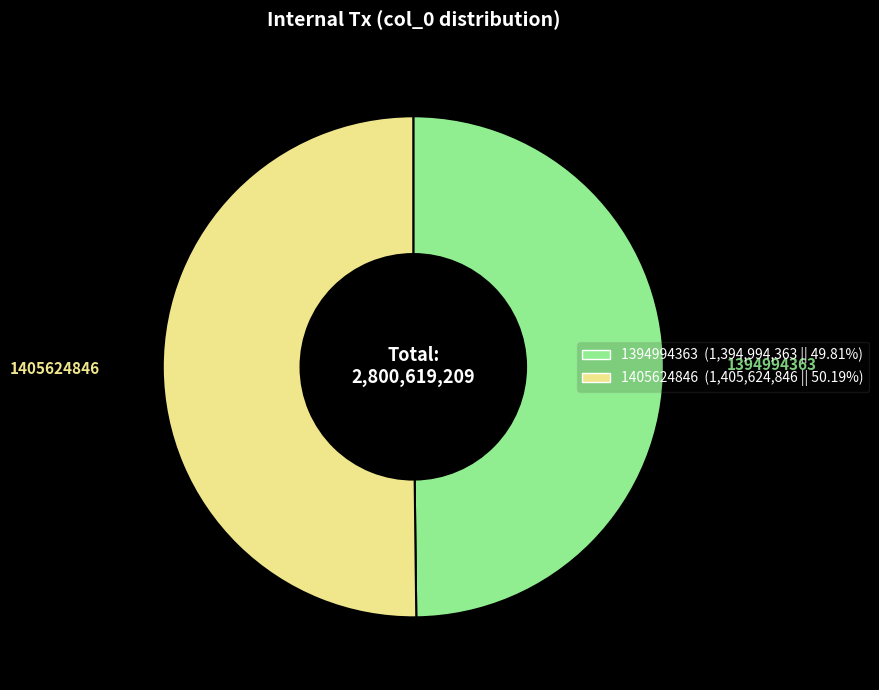

Combined, do 1405624846 and 1394994363 account for over 50%?

Yes